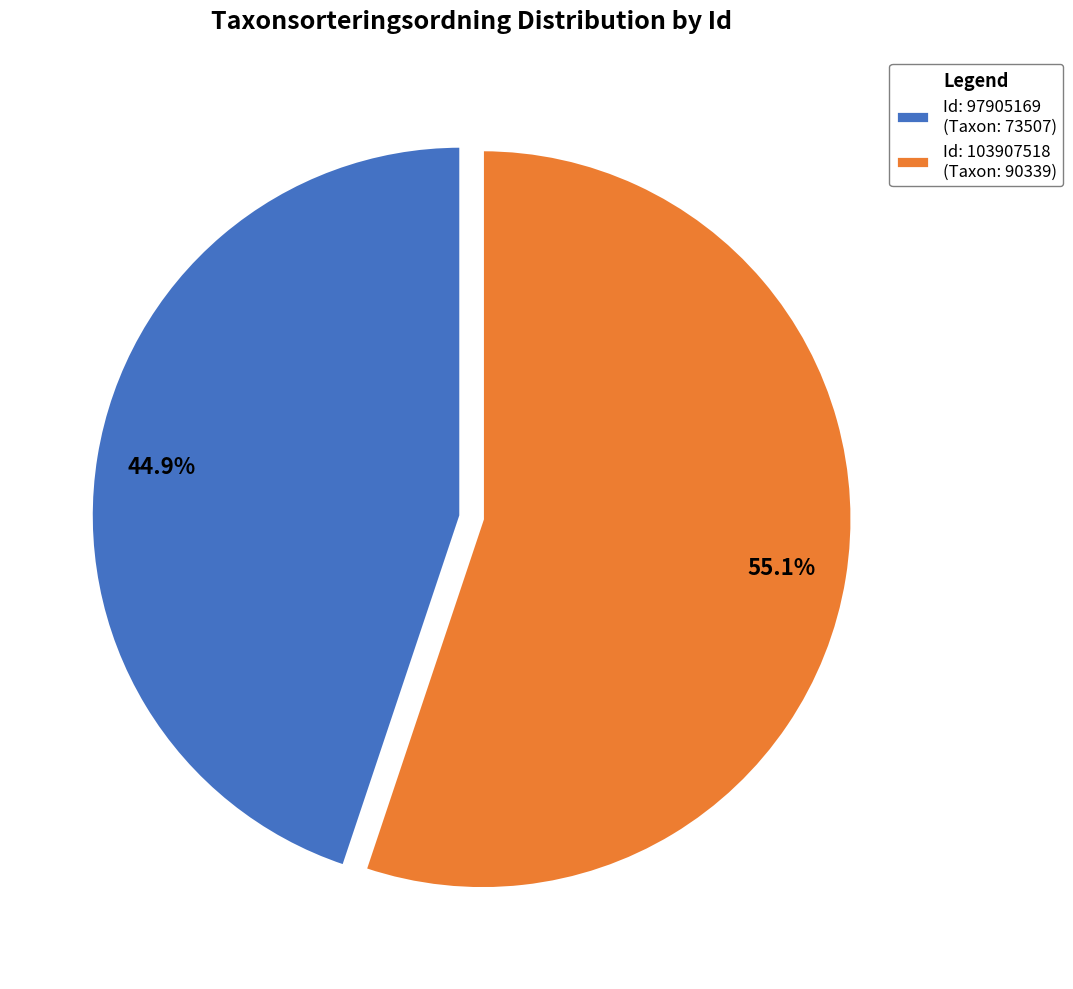

How many slices are in this pie chart?

2